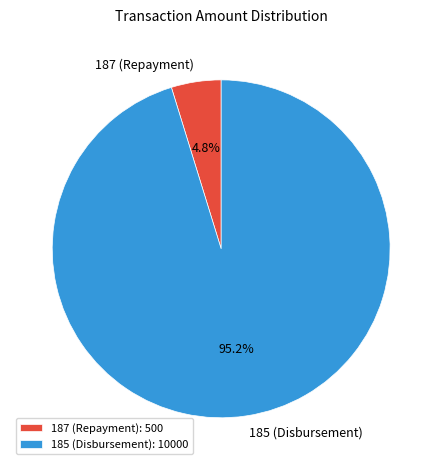

What is the smallest slice in the pie chart?

187 (Repayment)